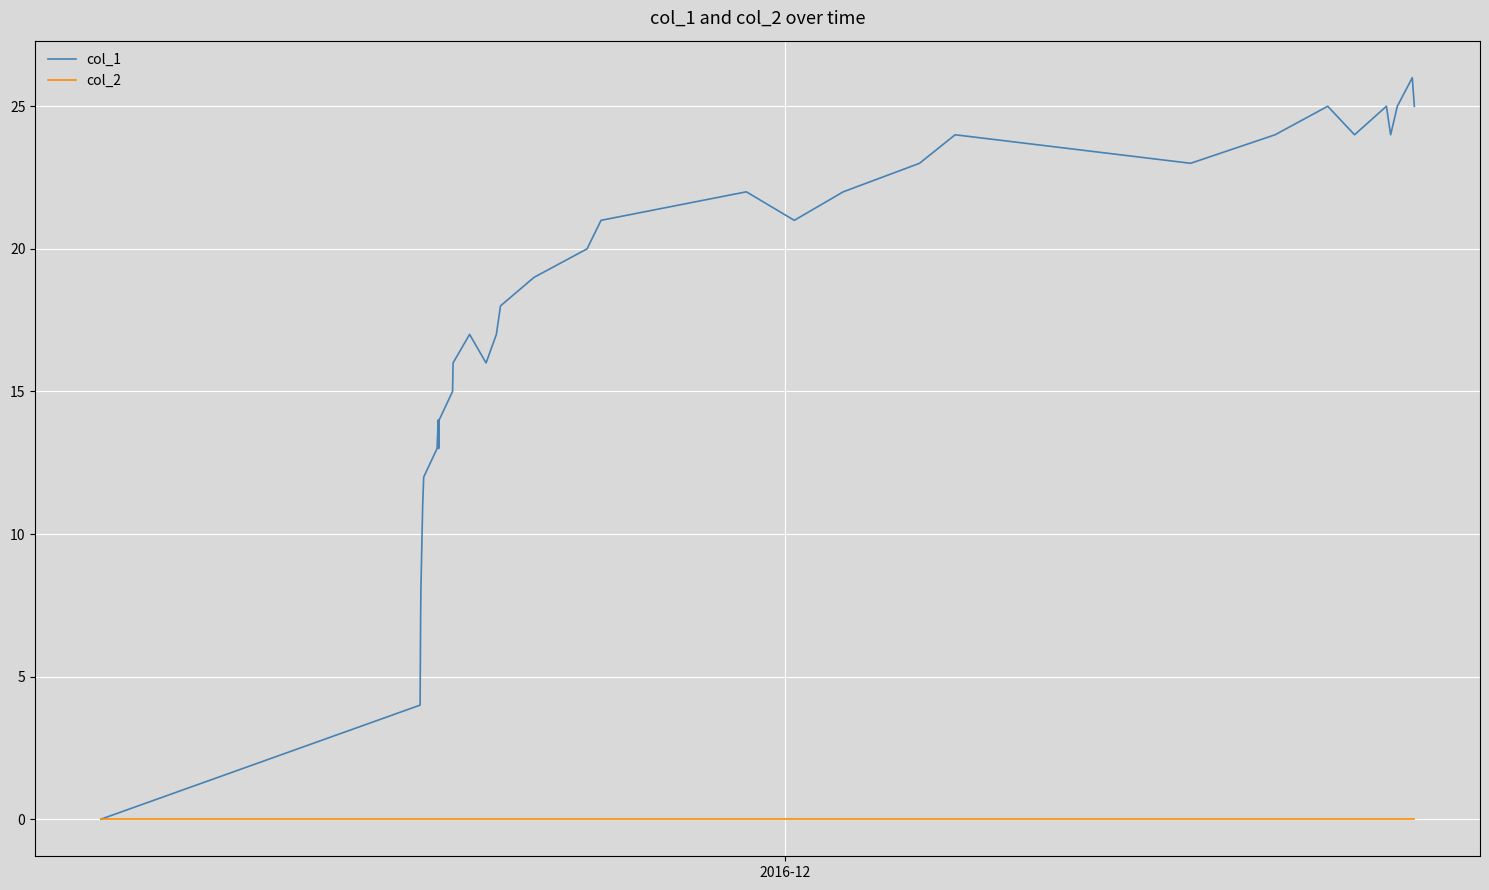

What is the maximum value shown in the chart?

26